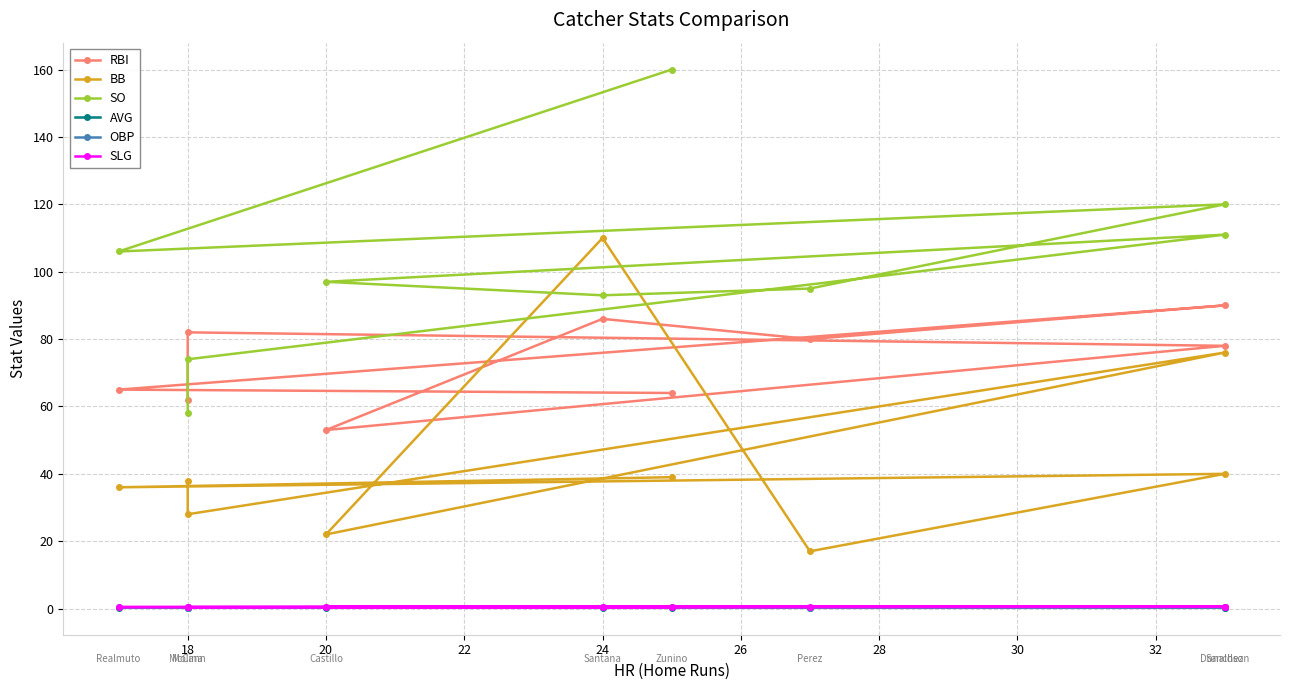

What is the approximate value of AVG at 18?

0.3